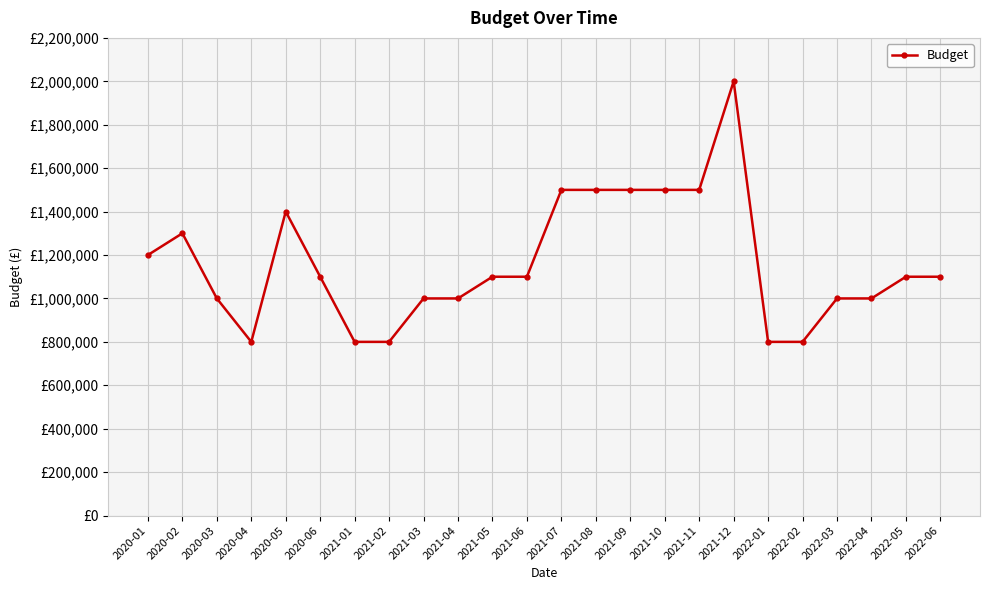

Rank the categories by value from lowest to highest.

2020-04, 2021-01, 2021-02, 2022-01, 2022-02, 2020-03, 2021-03, 2021-04, 2022-03, 2022-04, 2020-06, 2021-05, 2021-06, 2022-05, 2022-06, 2020-01, 2020-02, 2020-05, 2021-07, 2021-08, 2021-09, 2021-10, 2021-11, 2021-12